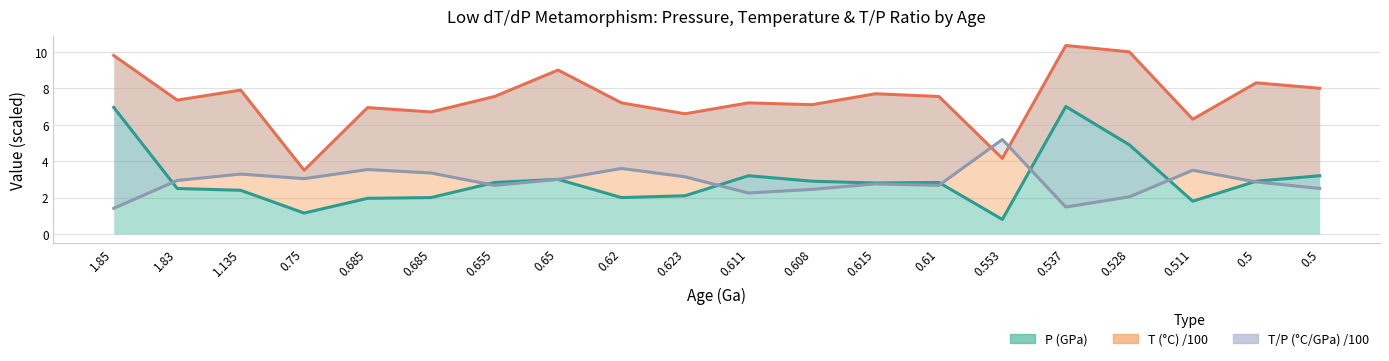

What is the difference between the second highest and second lowest values in the T (C) /100 series?

5.8